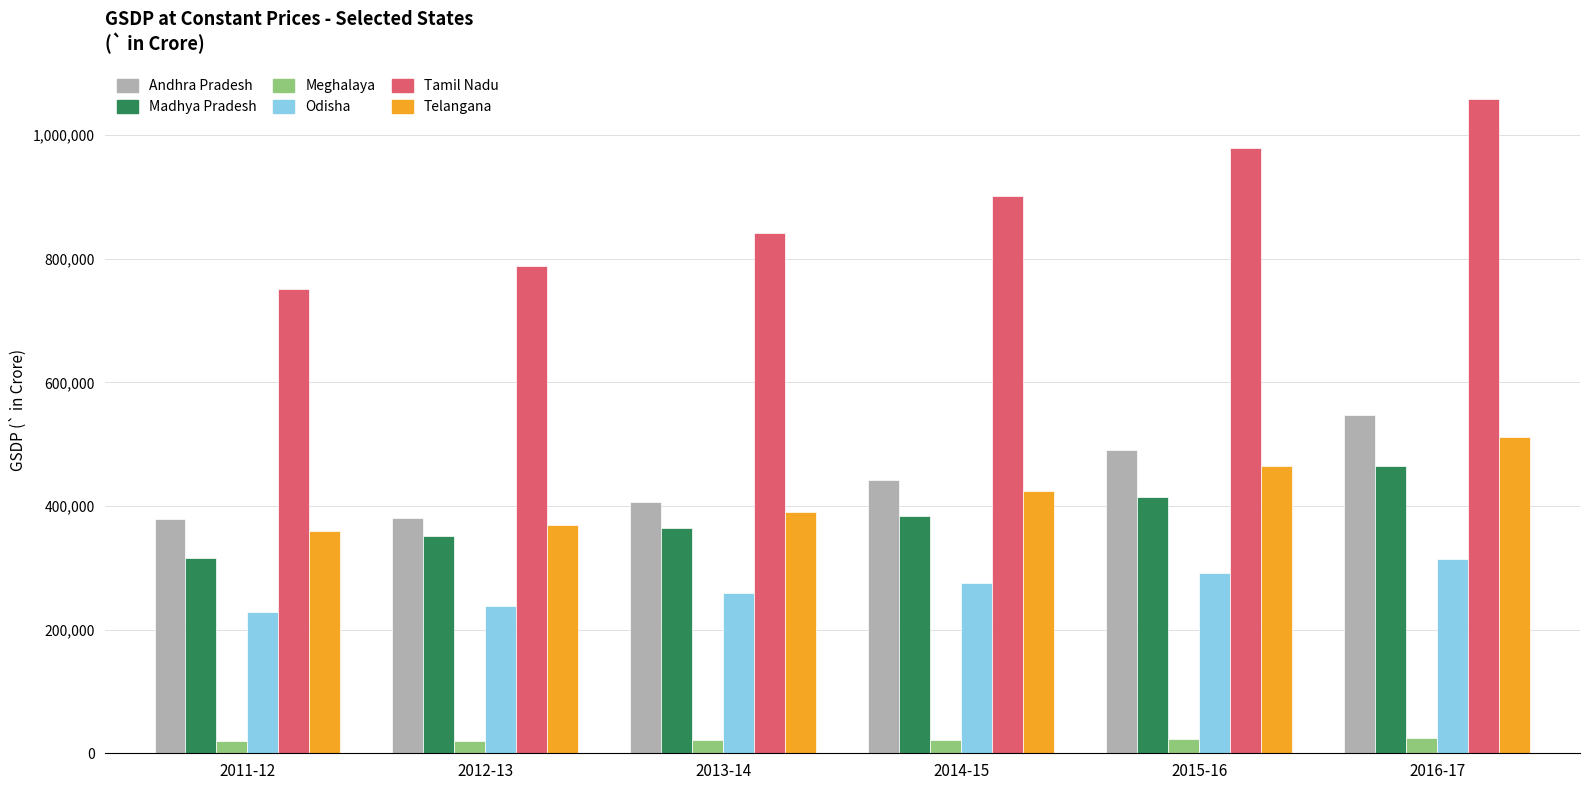

The value of Tamil Nadu at 2016-17 is 1057592. True or false?

True